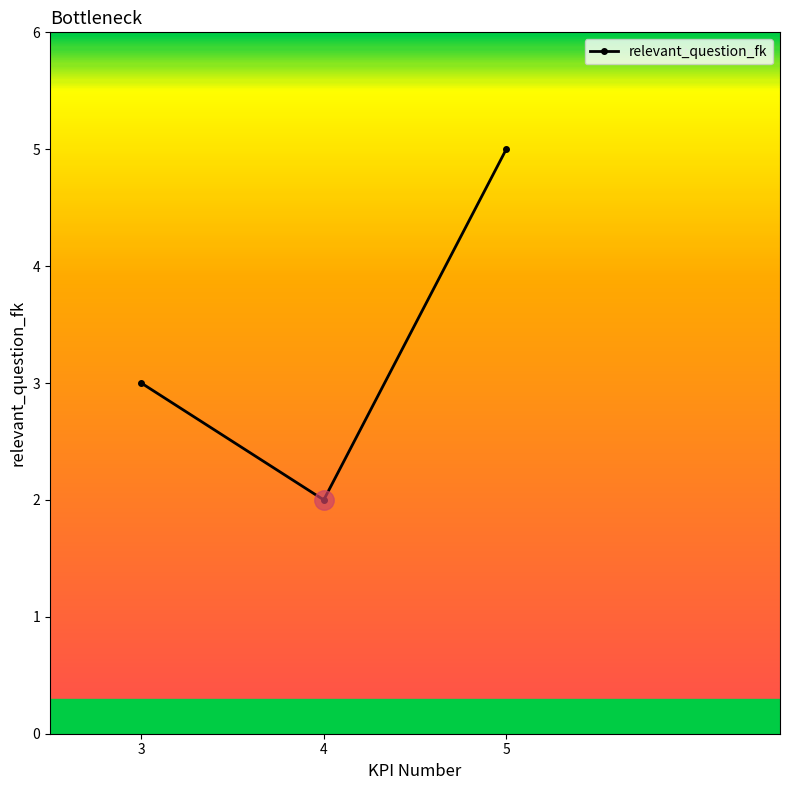

What is the change in value from 3 to 4?

-1